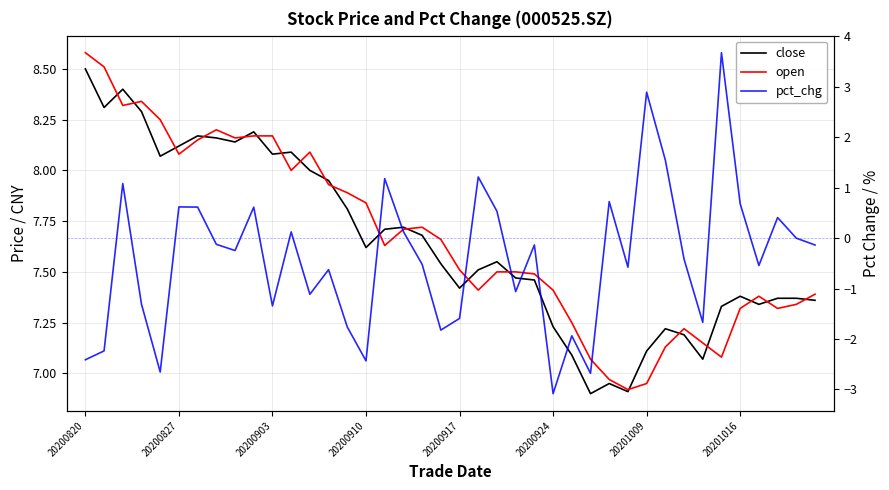

What is the average value of the open series?

7.7